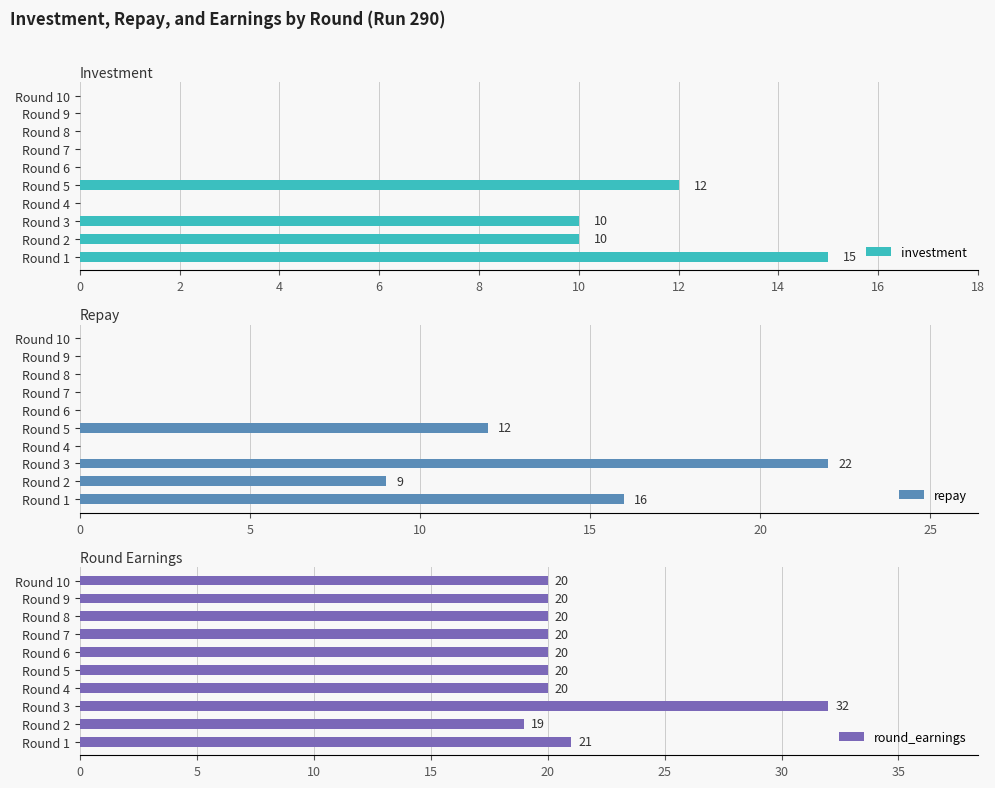

The investment series shows 15 at Round 2. True or false?

False